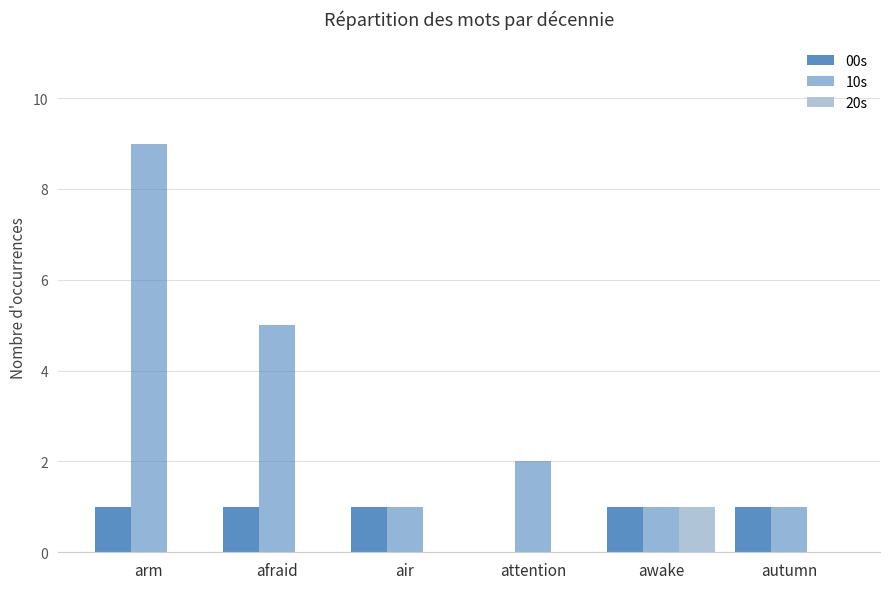

What is the average value of the 10s series?

3